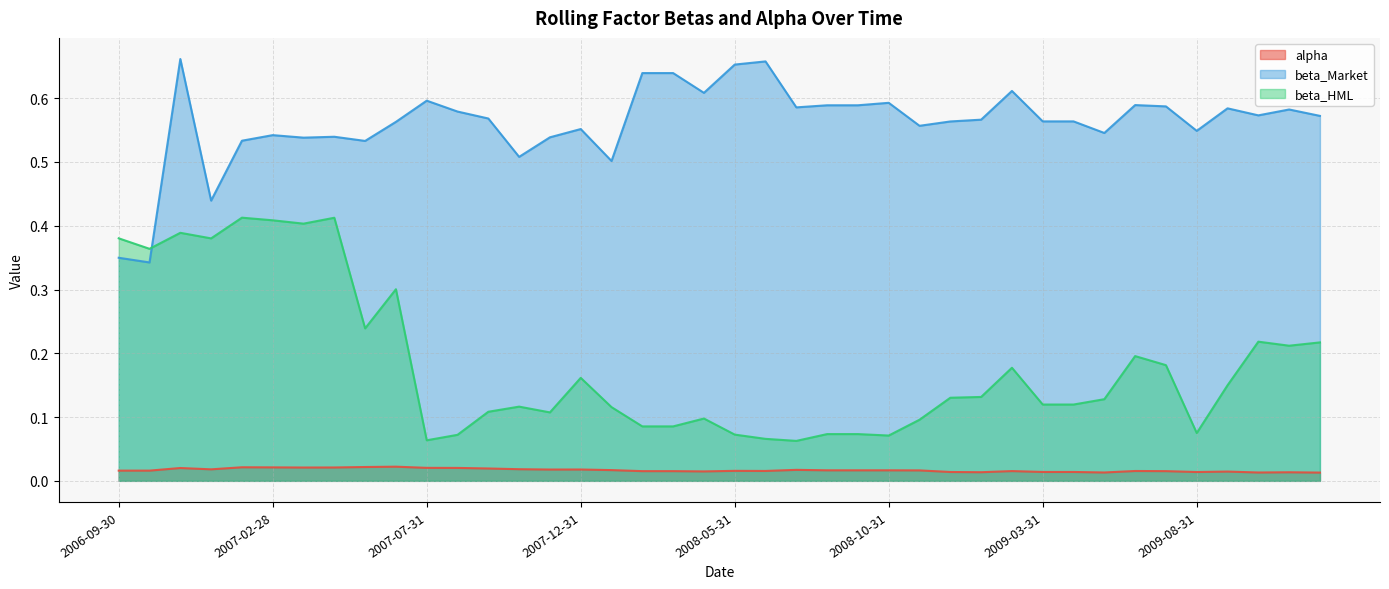

Reading right to left, list all the values displayed in this chart.

alpha: 0.0	0.0	0.0	0.0	0.0	0.0	0.0	0.0	0.0	0.0	0.0	0.0	0.0	0.0	0.0	0.0	0.0	0.0	0.0	0.0	0.0	0.0	0.0	0.0	0.0	0.0	0.0	0.0	0.0	0.0	0.0	0.0	0.0	0.0	0.0	0.0	0.0	0.0	0.0	0.0
beta_Market: 0.6	0.6	0.6	0.6	0.5	0.6	0.6	0.5	0.6	0.6	0.6	0.6	0.6	0.6	0.6	0.6	0.6	0.6	0.7	0.7	0.6	0.6	0.6	0.5	0.6	0.5	0.5	0.6	0.6	0.6	0.6	0.5	0.5	0.5	0.5	0.5	0.4	0.7	0.3	0.3
beta_HML: 0.2	0.2	0.2	0.1	0.1	0.2	0.2	0.1	0.1	0.1	0.2	0.1	0.1	0.1	0.1	0.1	0.1	0.1	0.1	0.1	0.1	0.1	0.1	0.1	0.2	0.1	0.1	0.1	0.1	0.1	0.3	0.2	0.4	0.4	0.4	0.4	0.4	0.4	0.4	0.4